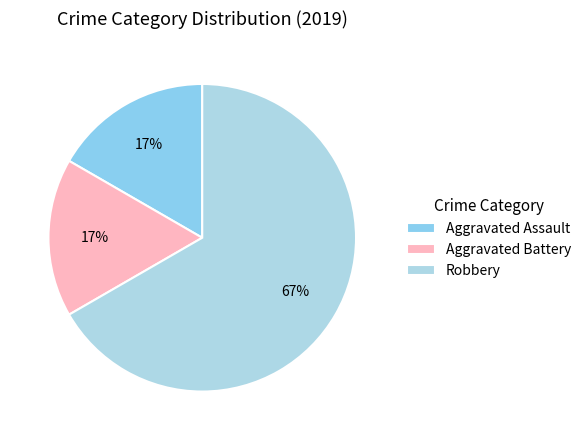

Does Aggravated Assault account for over 50% of the chart?

No